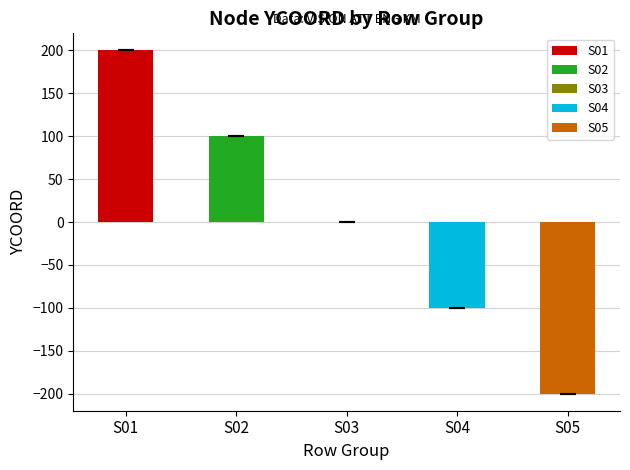

List the series in order of their peak value, highest first.

S01, S02, S03, S04, S05